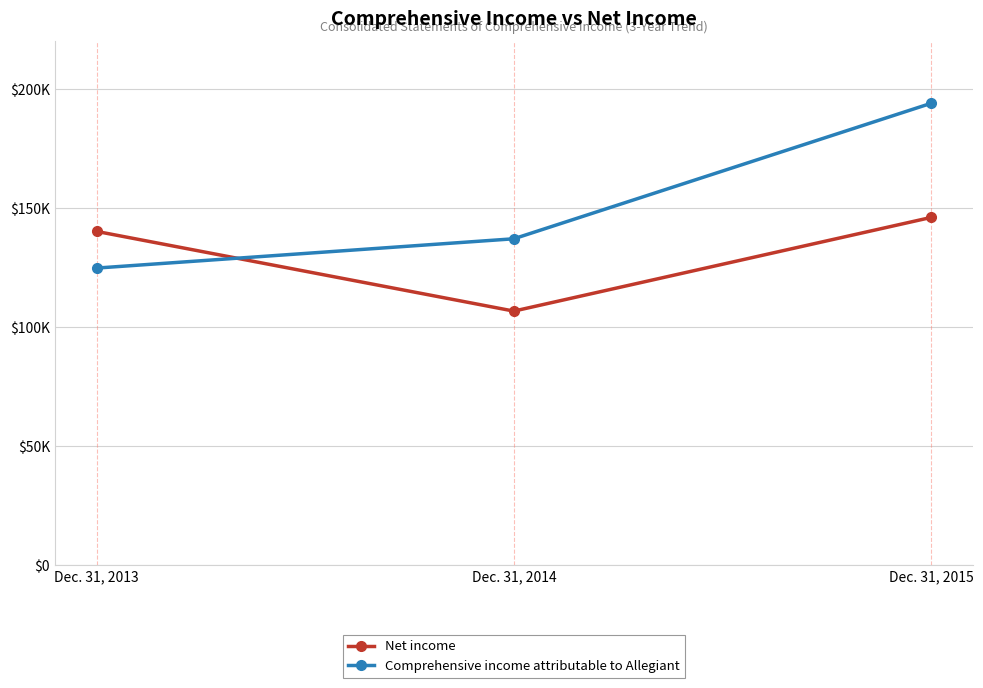

Which category has the lowest value across all series?

Dec. 31, 2014